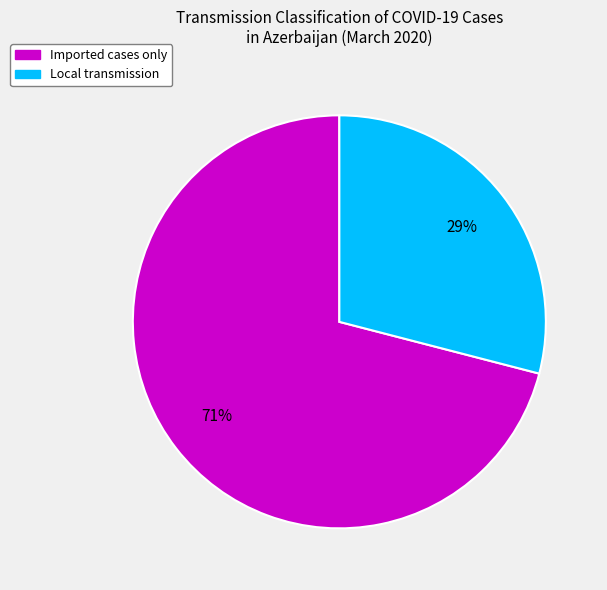

Is the sum of Local transmission and Imported cases only greater than half?

Yes